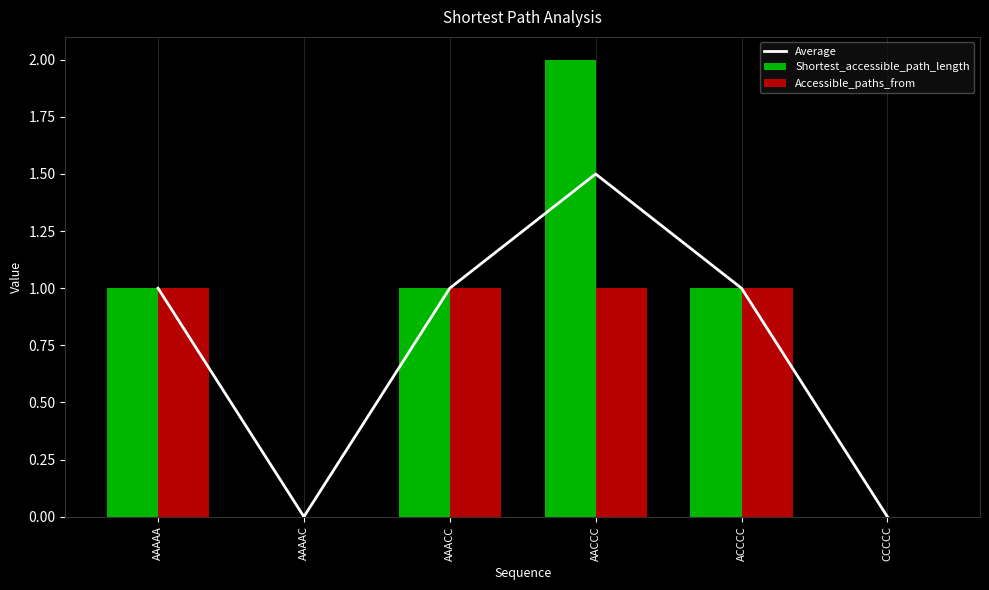

Which category has the lowest value across all series?

AAAAC